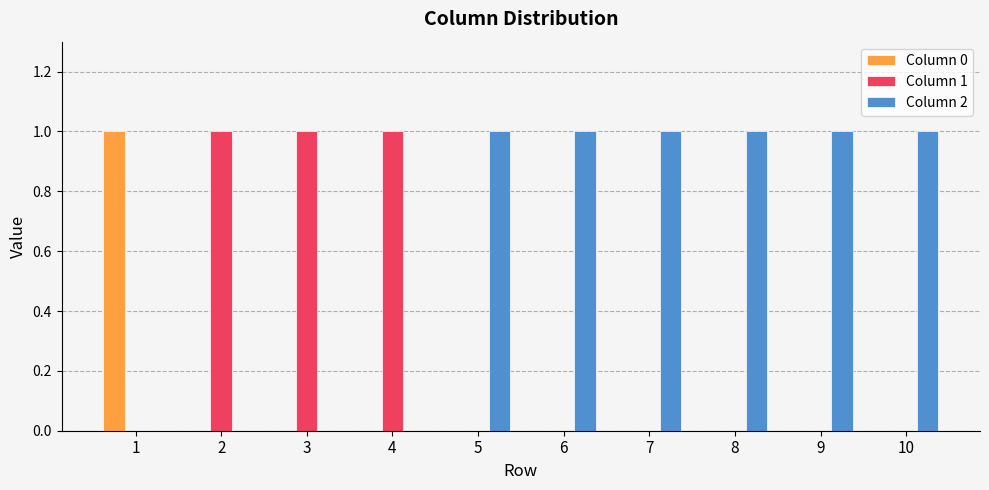

Count the Column 2 values in the range 0 to 1.

10